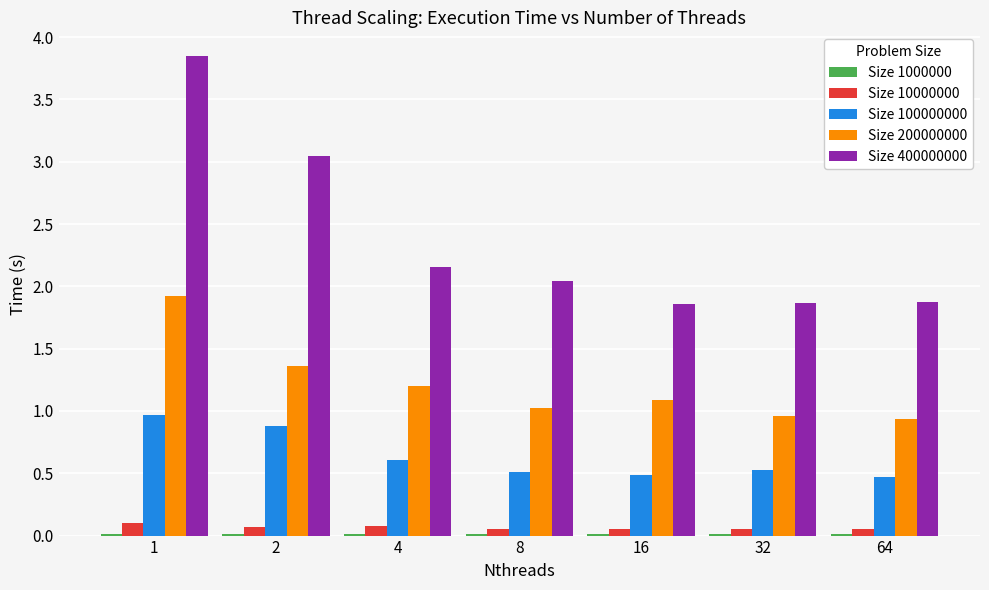

Which series has the widest spread of values?

Size 400000000